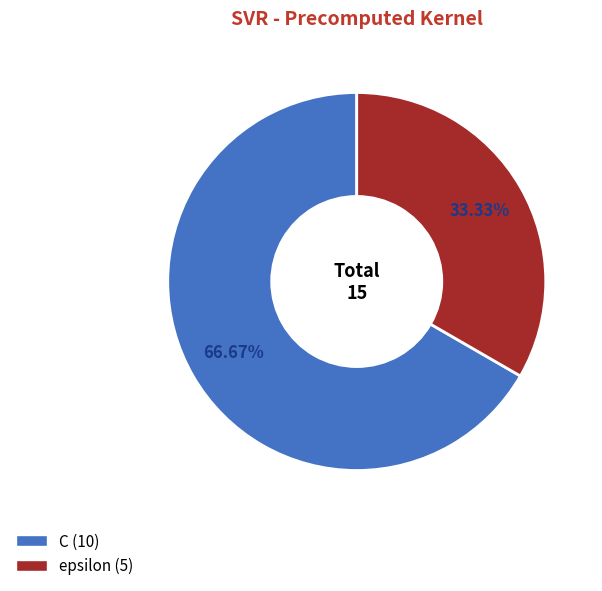

Does C represent more than half of the total?

Yes